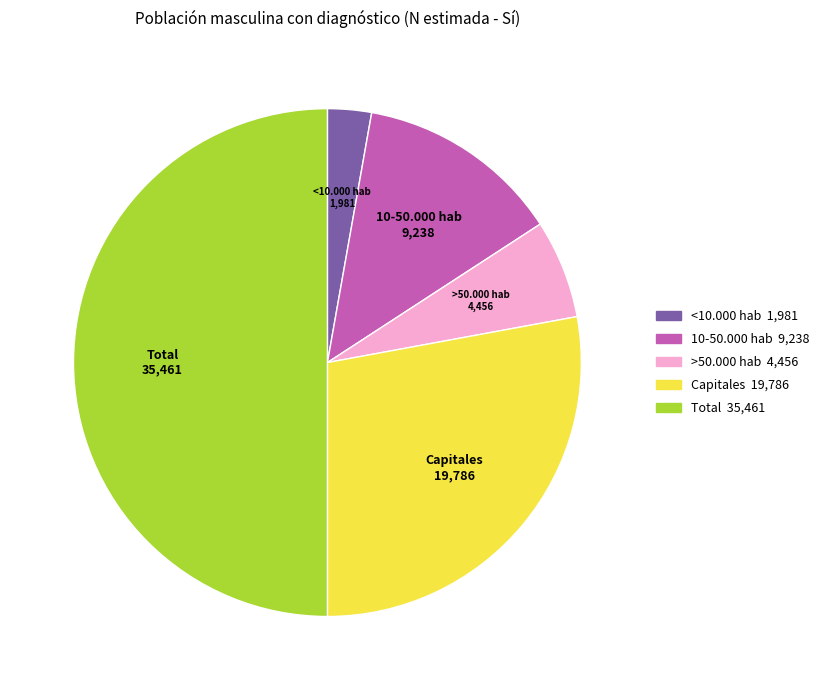

How many segments does this pie chart have?

5